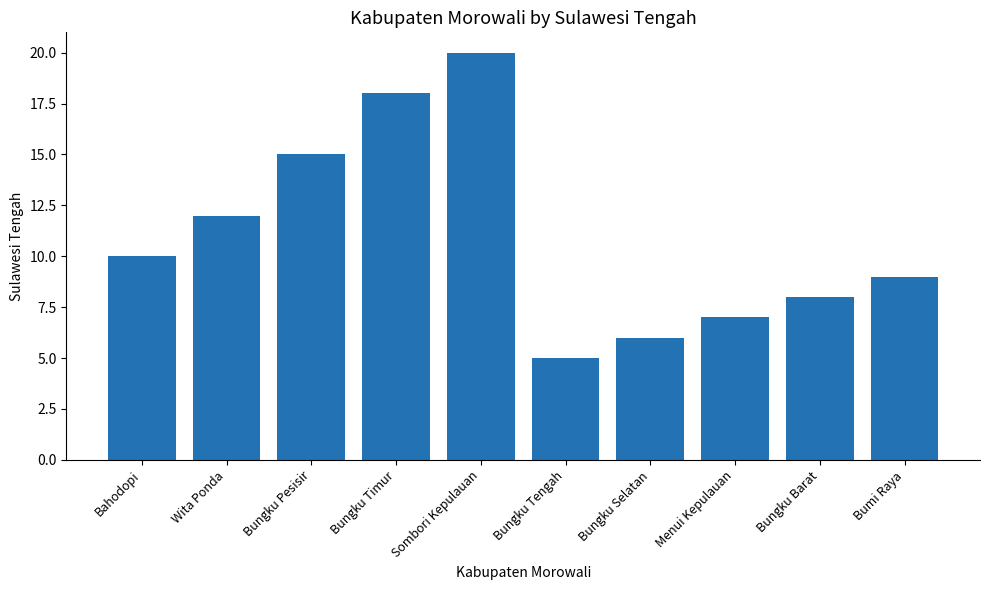

Where is the data nearest to the value 12?

Wita Ponda